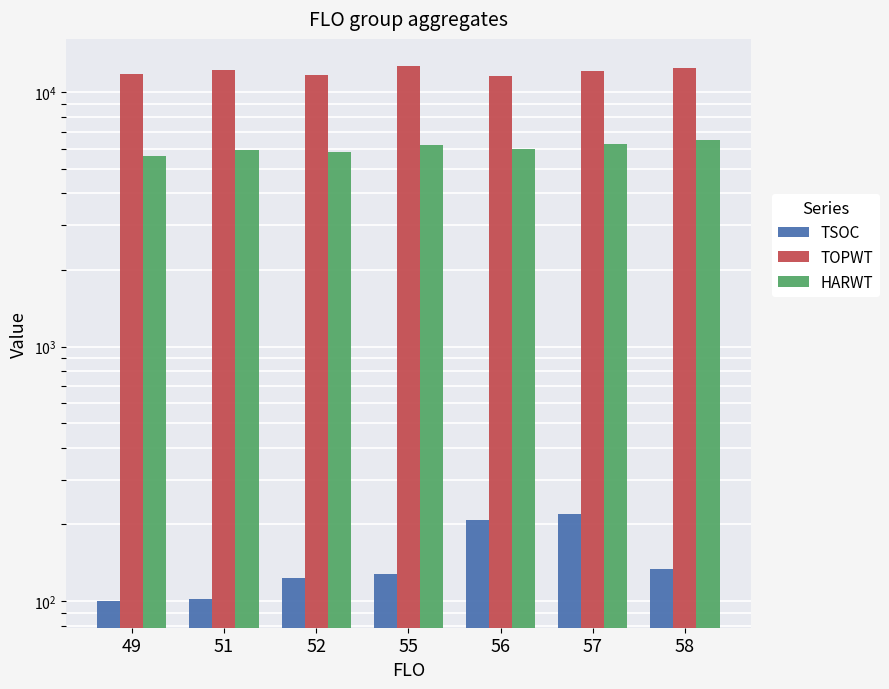

Reading left to right, what are all the values shown in this chart?

TSOC: 49=100	51=102	52=123	55=128	56=208	57=220	58=133
TOPWT: 49=11818	51=12273	52=11665	55=12717	56=11576	57=12139	58=12485
HARWT: 49=5601	51=5934	52=5823	55=6226	56=5977	57=6263	58=6460